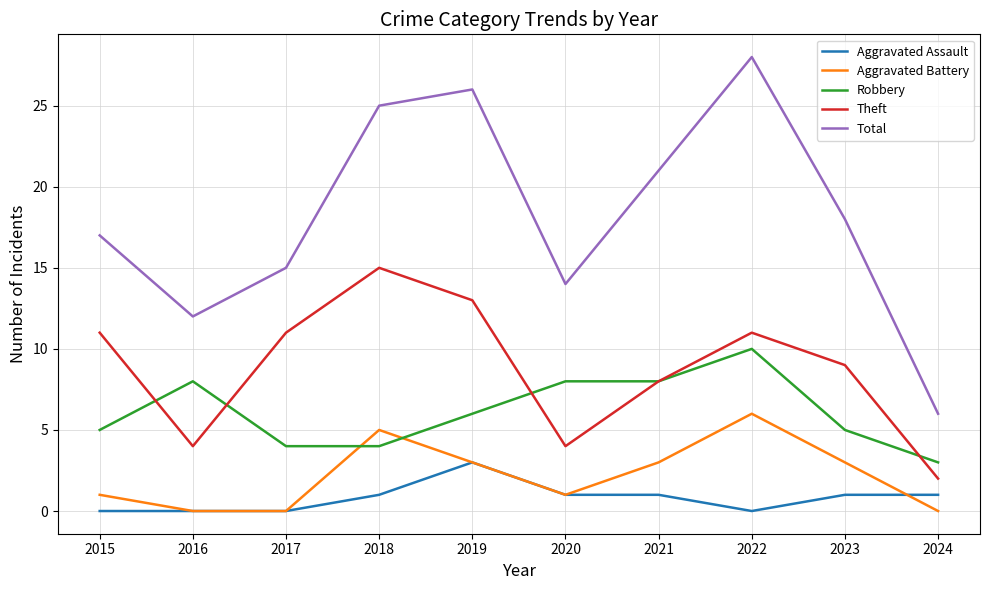

Does the chart have visible grid lines?

Yes